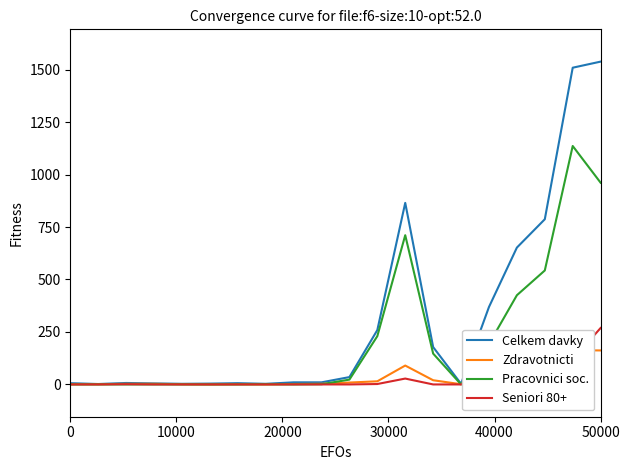

How many series are shown in this chart?

4